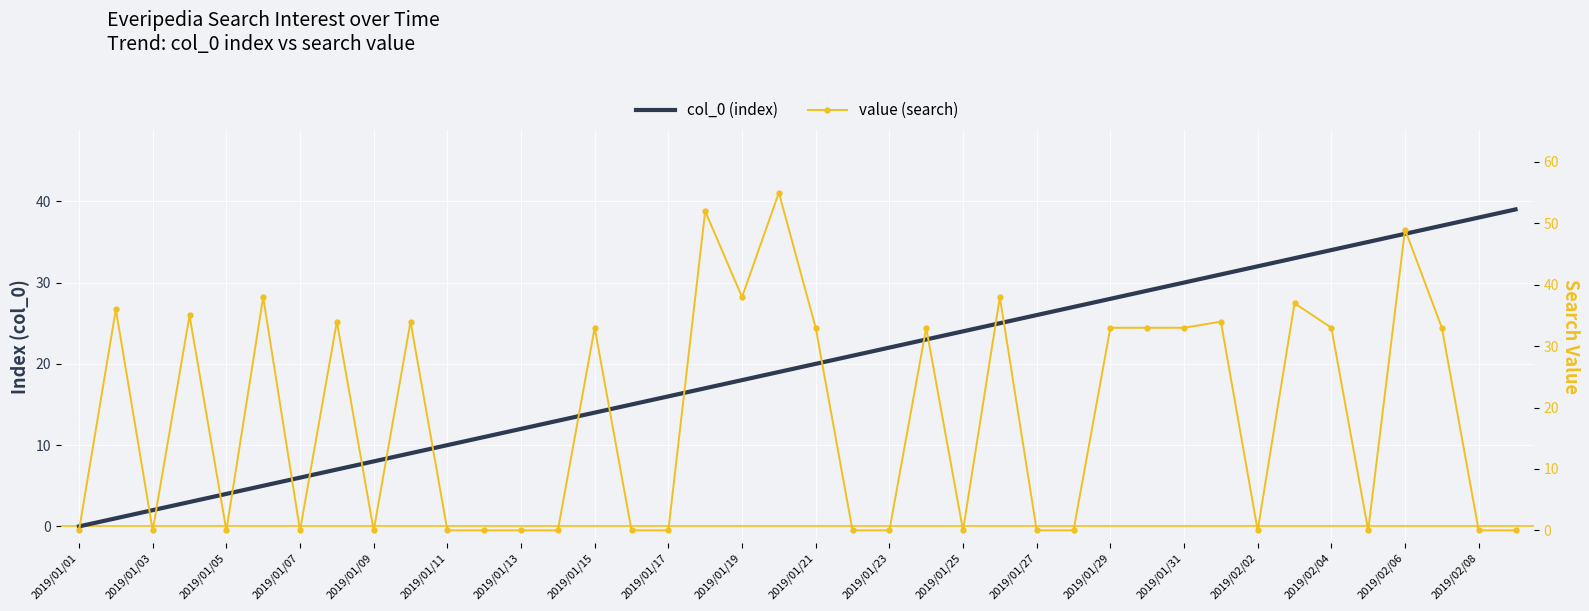

The value of col_0 (index) at 2019/01/03 is 0. True or false?

False